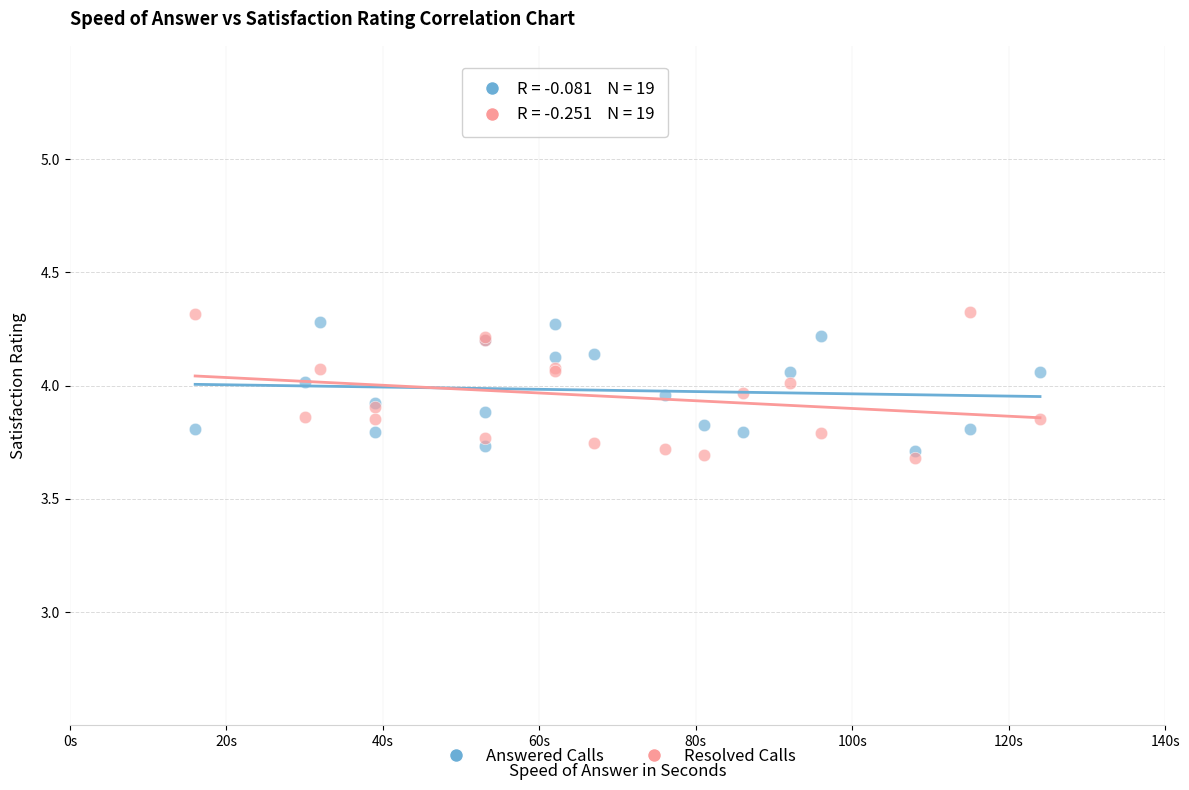

What are all the series names shown in the legend?

Answered Calls, Resolved Calls